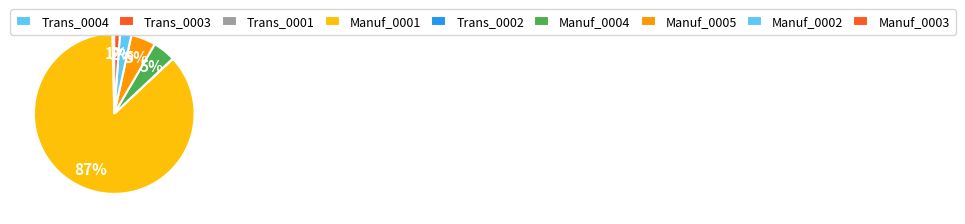

What percentage is the Manuf_0003 slice, to the nearest percent?

1%